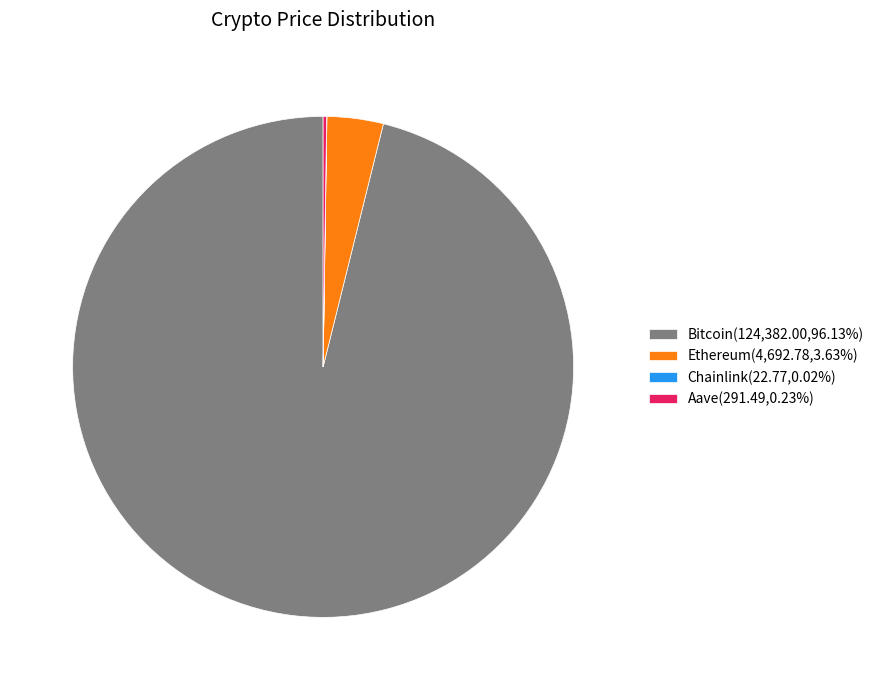

Does any single category account for the majority?

Yes